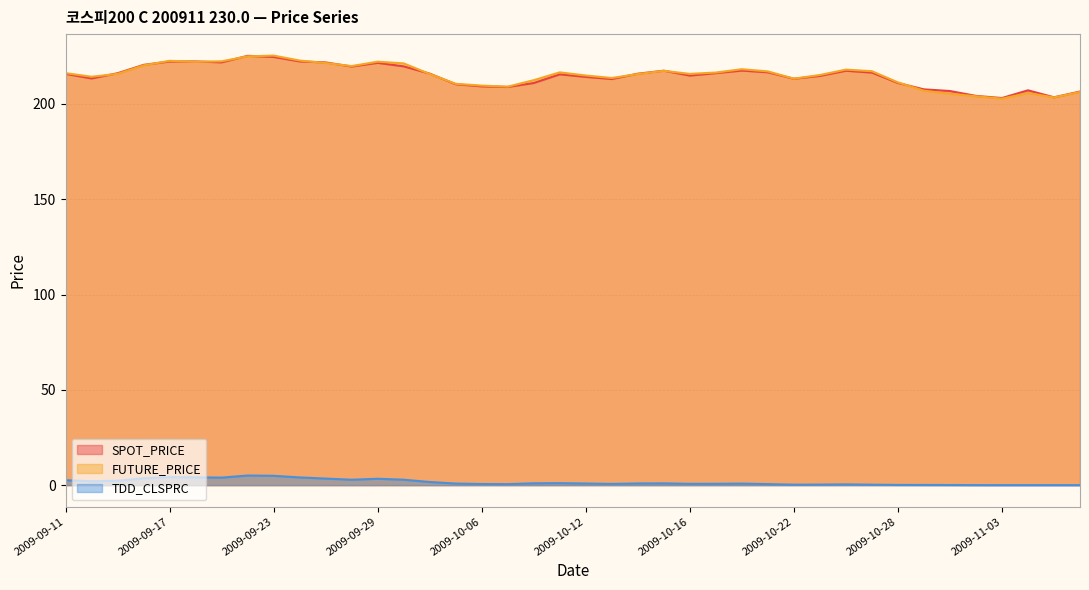

Reading left to right, transcribe all the data shown in this chart.

SPOT_PRICE: 2009-09-11=215.8	2009-09-14=213.4	2009-09-15=216.1	2009-09-16=220.5	2009-09-17=222.3	2009-09-18=222.3	2009-09-21=221.8	2009-09-22=225.3	2009-09-23=224.7	2009-09-24=222.3	2009-09-25=221.8	2009-09-28=219.7	2009-09-29=221.6	2009-09-30=219.8	2009-10-01=215.9	2009-10-05=210.4	2009-10-06=209.2	2009-10-07=208.9	2009-10-08=211.0	2009-10-09=215.6	2009-10-12=214.2	2009-10-13=213.1	2009-10-14=215.9	2009-10-15=217.5	2009-10-16=214.9	2009-10-19=216.2	2009-10-20=217.5	2009-10-21=216.6	2009-10-22=213.2	2009-10-23=214.7	2009-10-26=217.4	2009-10-27=216.5	2009-10-28=211.0	2009-10-29=207.7	2009-10-30=206.8	2009-11-02=204.2	2009-11-03=203.1	2009-11-04=207.2	2009-11-05=203.5	2009-11-06=206.5
FUTURE_PRICE: 2009-09-11=216.2	2009-09-14=214.3	2009-09-15=215.8	2009-09-16=220.2	2009-09-17=222.7	2009-09-18=222.2	2009-09-21=222.4	2009-09-22=225.0	2009-09-23=225.4	2009-09-24=222.8	2009-09-25=221.5	2009-09-28=219.9	2009-09-29=222.2	2009-09-30=221.3	2009-10-01=215.8	2009-10-05=210.6	2009-10-06=209.7	2009-10-07=209.1	2009-10-08=212.5	2009-10-09=216.6	2009-10-12=214.9	2009-10-13=213.7	2009-10-14=215.7	2009-10-15=217.4	2009-10-16=215.8	2009-10-19=216.5	2009-10-20=218.2	2009-10-21=217.1	2009-10-22=213.3	2009-10-23=215.2	2009-10-26=218.1	2009-10-27=217.2	2009-10-28=211.3	2009-10-29=206.9	2009-10-30=205.4	2009-11-02=204.1	2009-11-03=202.8	2009-11-04=205.8	2009-11-05=203.4	2009-11-06=206.3
TDD_CLSPRC: 2009-09-11=2.6	2009-09-14=2.0	2009-09-15=2.3	2009-09-16=3.6	2009-09-17=4.2	2009-09-18=4.1	2009-09-21=4.0	2009-09-22=5.0	2009-09-23=4.9	2009-09-24=4.0	2009-09-25=3.5	2009-09-28=2.8	2009-09-29=3.4	2009-09-30=2.9	2009-10-01=1.6	2009-10-05=0.8	2009-10-06=0.6	2009-10-07=0.5	2009-10-08=1.0	2009-10-09=1.0	2009-10-12=0.8	2009-10-13=0.7	2009-10-14=0.9	2009-10-15=0.9	2009-10-16=0.7	2009-10-19=0.7	2009-10-20=0.8	2009-10-21=0.6	2009-10-22=0.2	2009-10-23=0.3	2009-10-26=0.4	2009-10-27=0.2	2009-10-28=0.1	2009-10-29=0.1	2009-10-30=0.1	2009-11-02=0.0	2009-11-03=0.0	2009-11-04=0.0	2009-11-05=0.0	2009-11-06=0.0